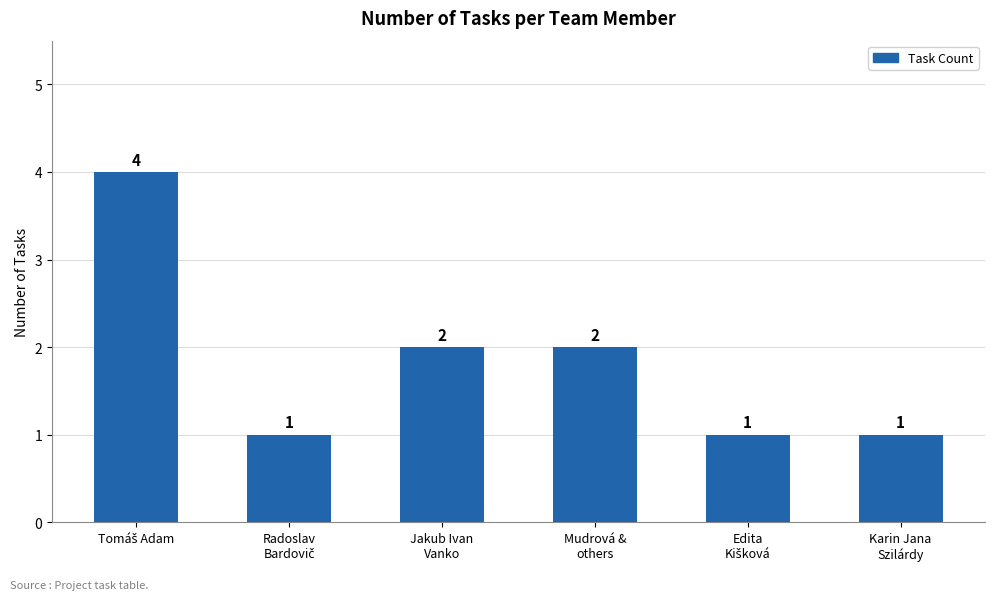

What is the value of the 4th bar from the left?

2